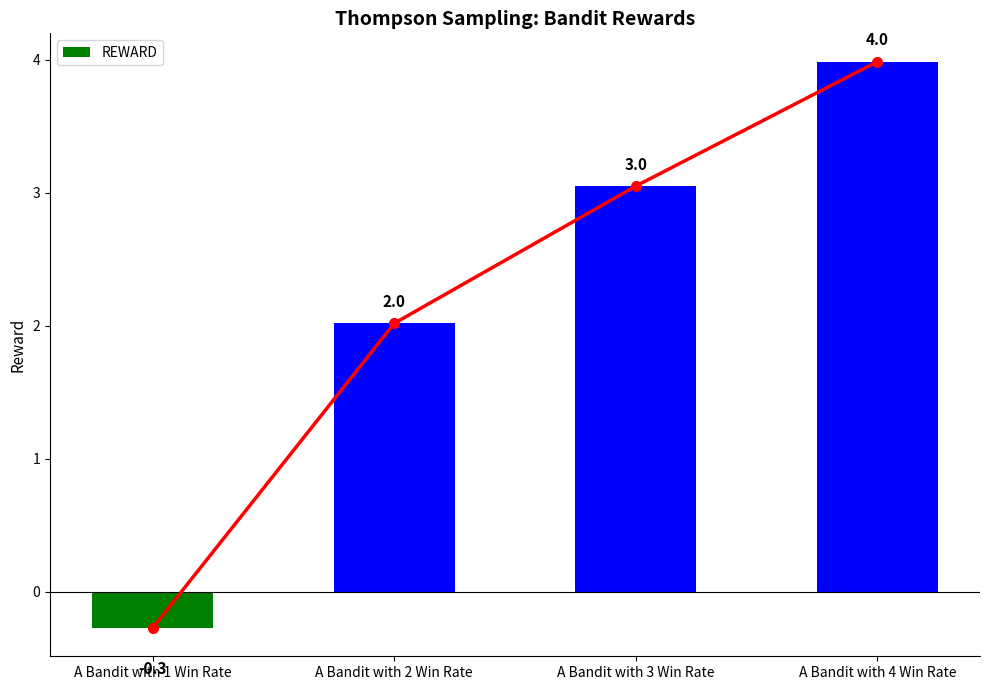

What is the label of the 2nd bar from the right?

A Bandit with 3 Win Rate